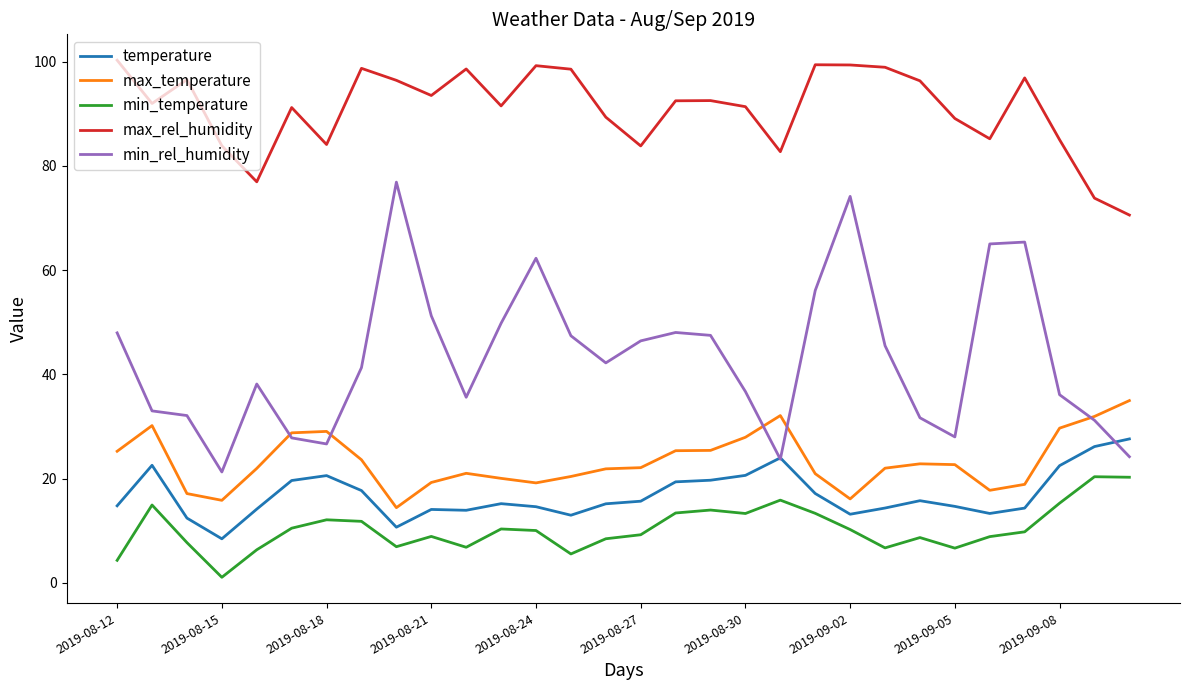

Which series has the largest total across all categories?

max_rel_humidity